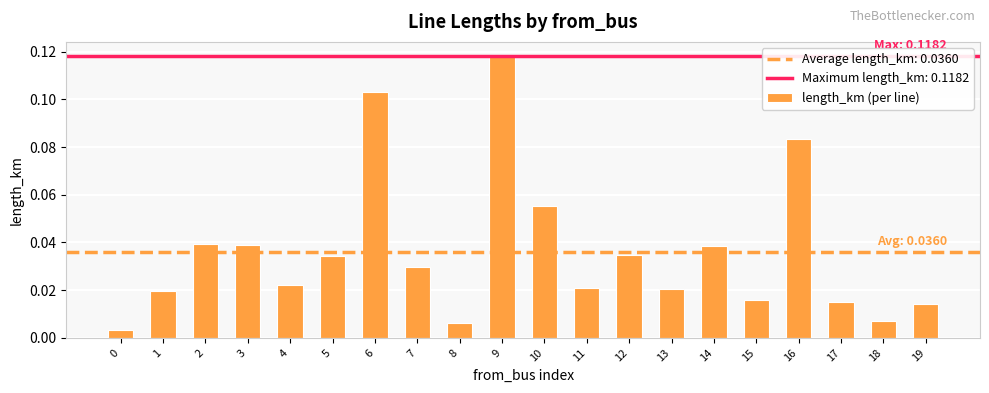

Is it true that the value at 12 is 0.1?

False